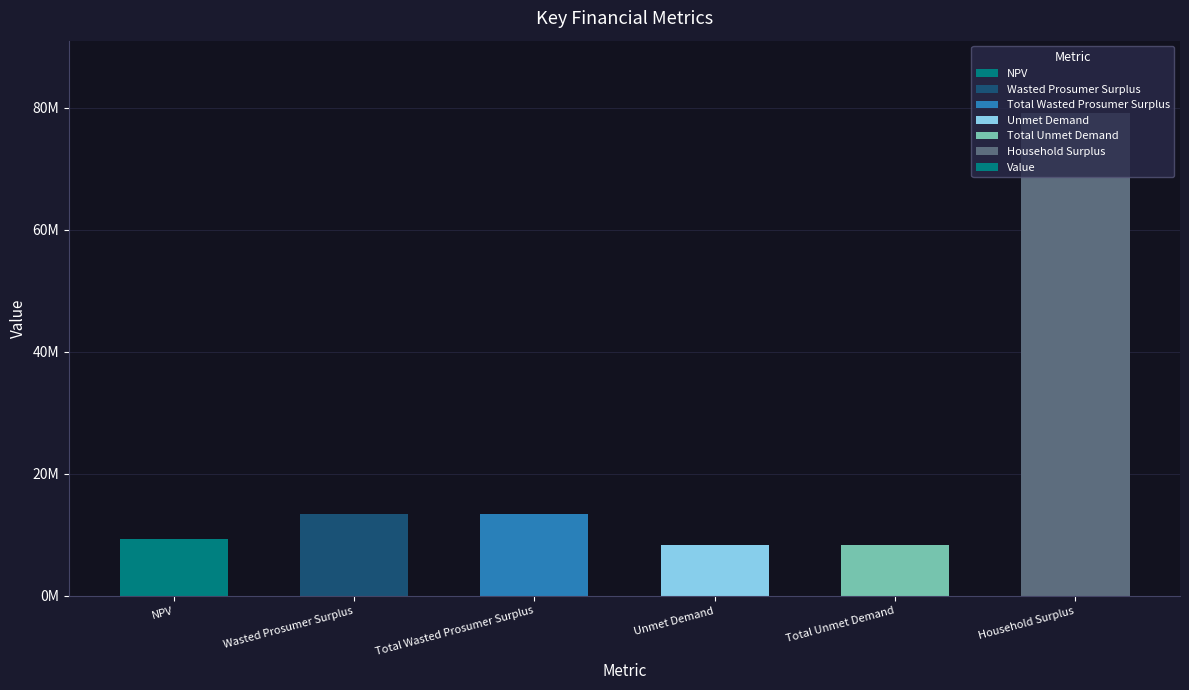

What is the change in value from Wasted Prosumer Surplus to Unmet Demand?

-4952320.3